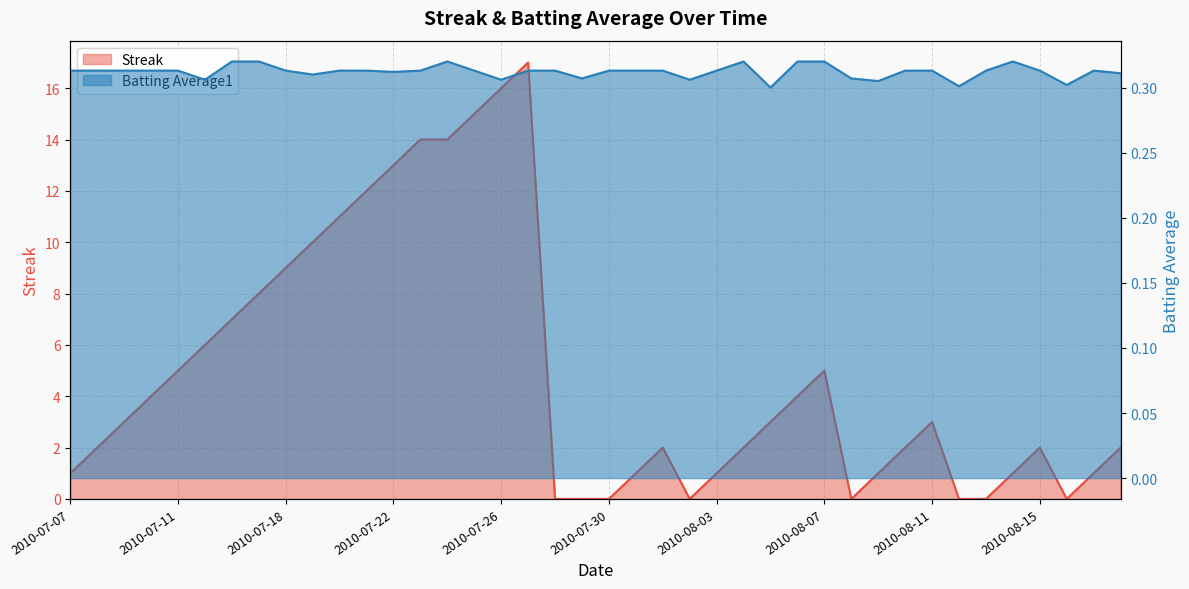

Which category has the highest value in the Batting Average1 series?

2010-07-16